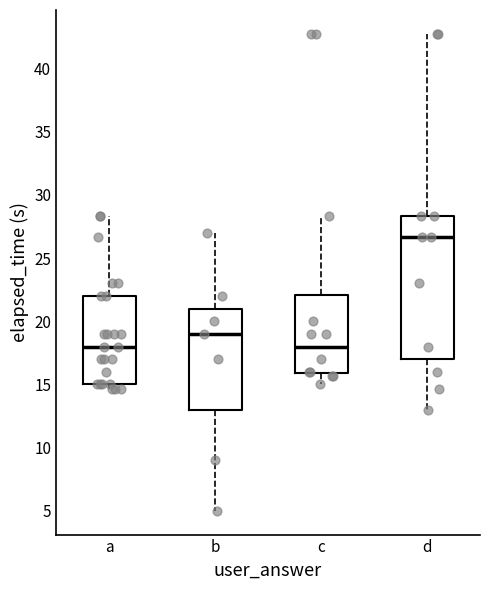

Which box has the highest median line?

d